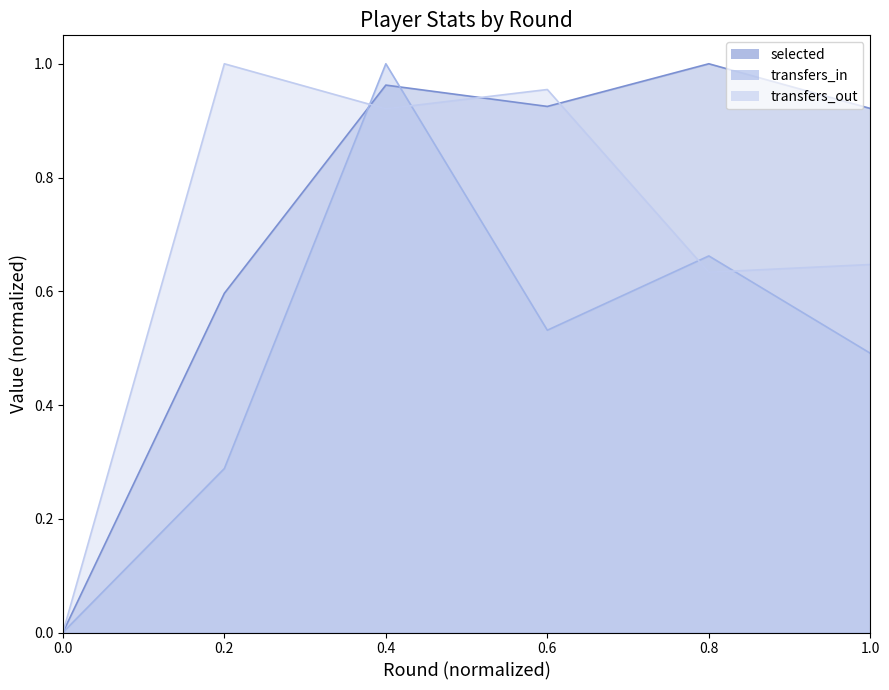

The value of transfers_in at 0.8 is 1.1. True or false?

False